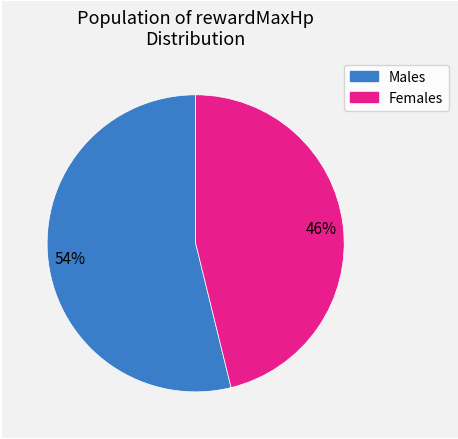

How many segments does this pie chart have?

2